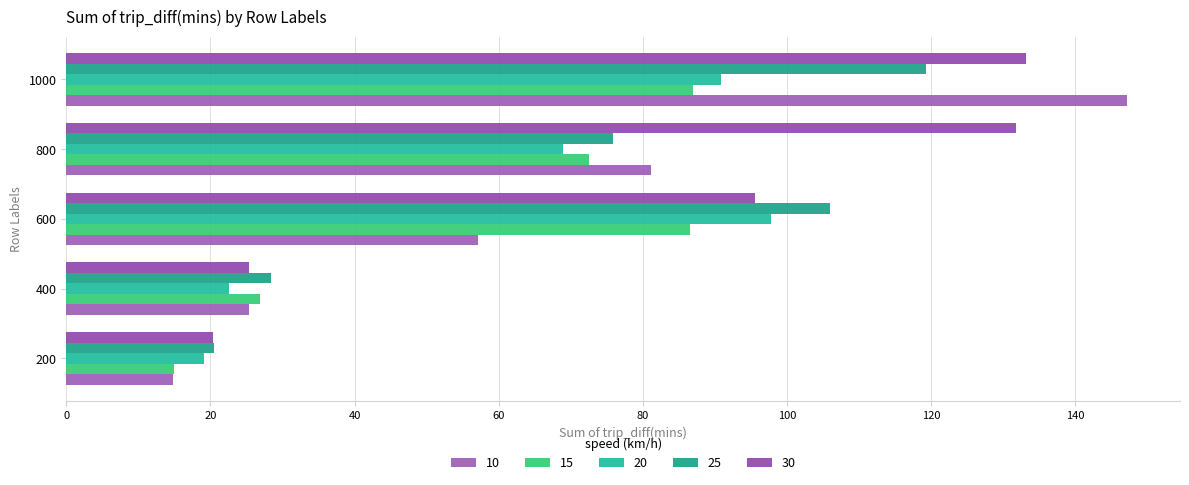

Is the value of 30 at 1000 greater than the value of 20 at 200?

Yes